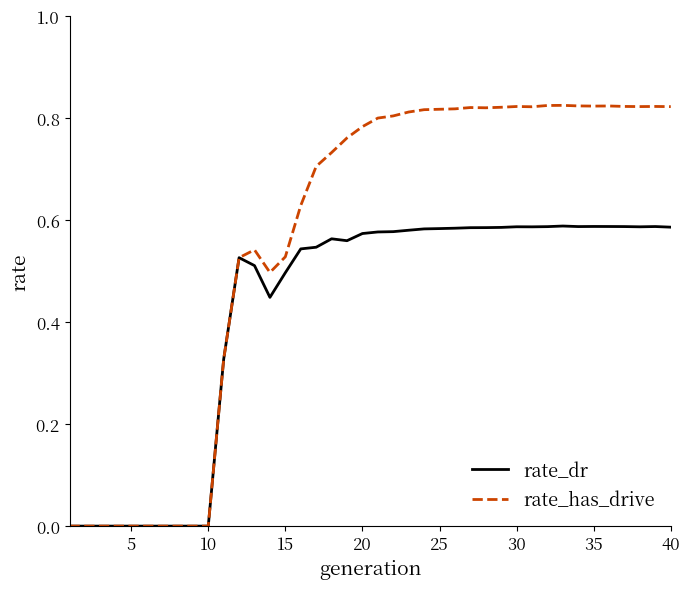

Which series has the largest total across all categories?

rate_has_drive